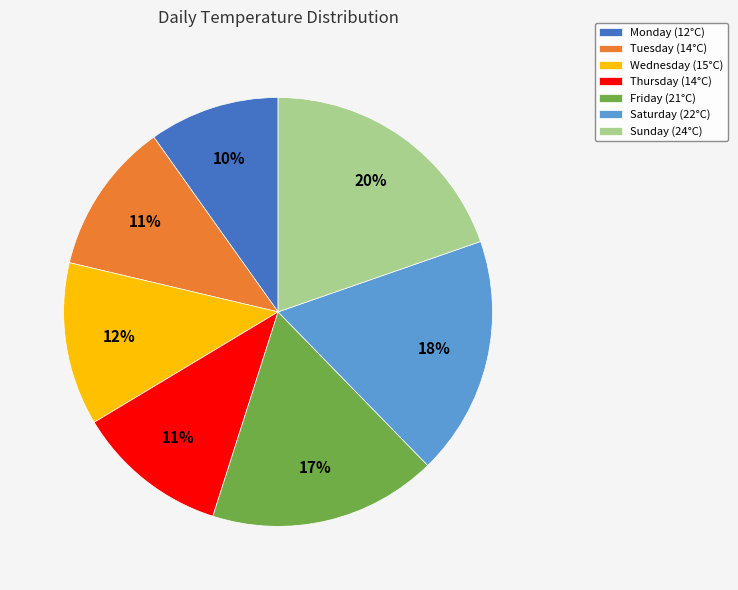

To the nearest percent, what percentage of the pie is Tuesday?

11%